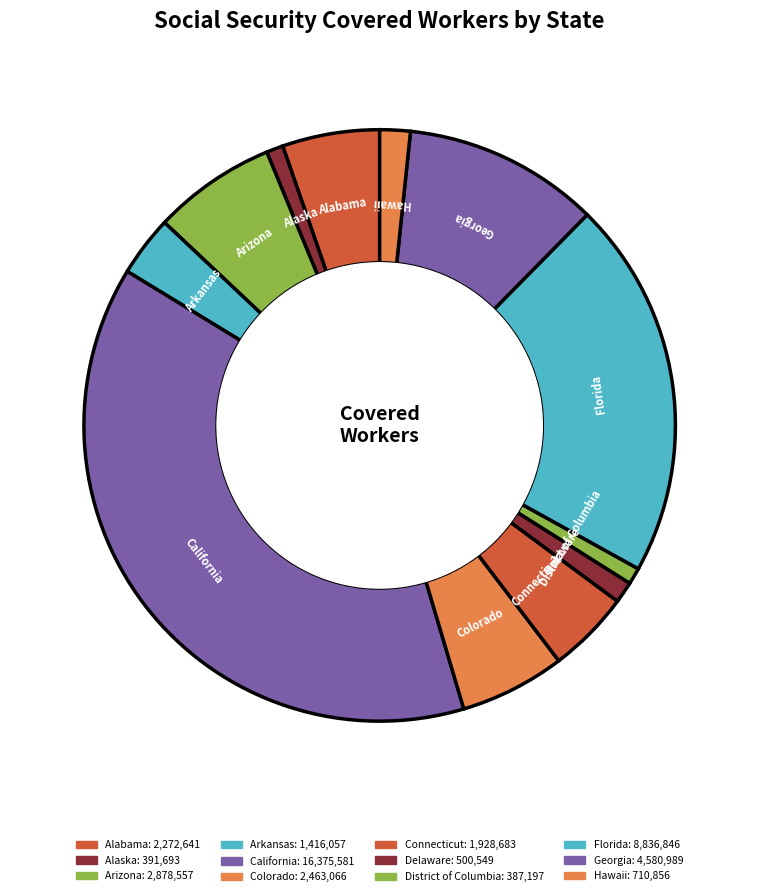

What is the smallest slice in the pie chart?

District of Columbia